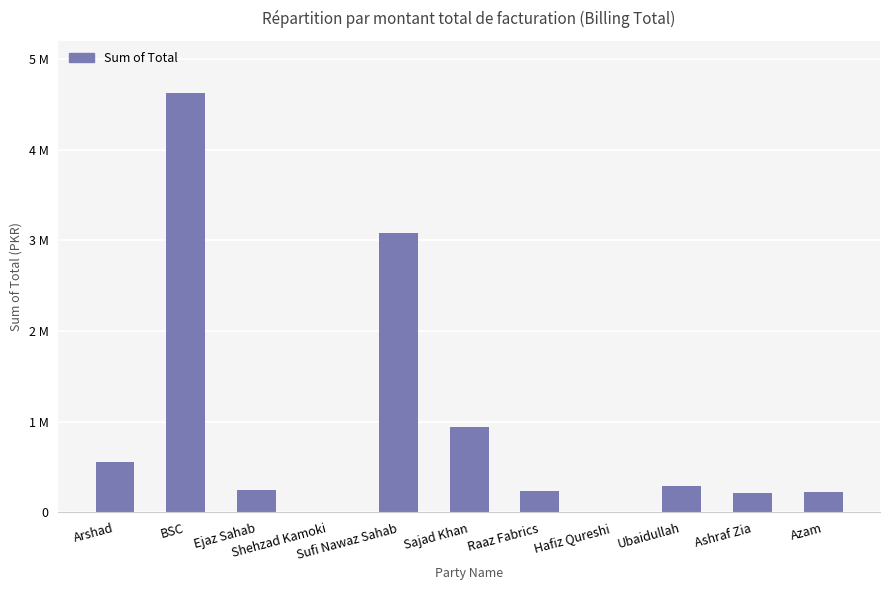

Are the bars horizontal?

No